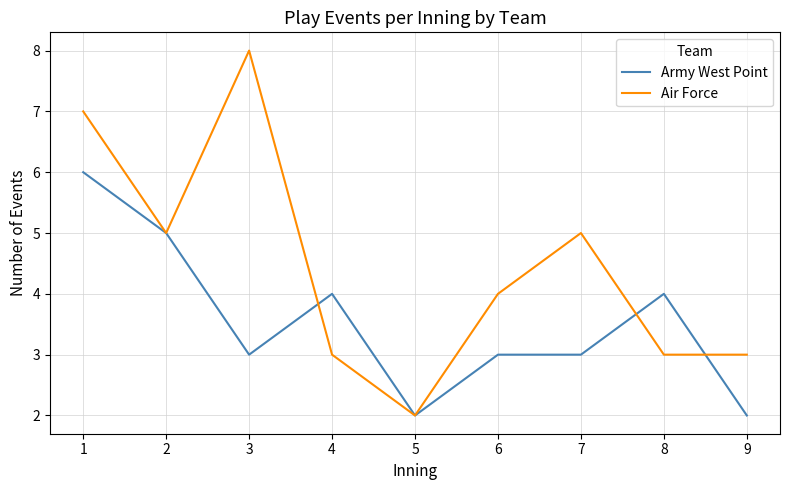

True or false: Air Force has a value of 5 at 2.

True